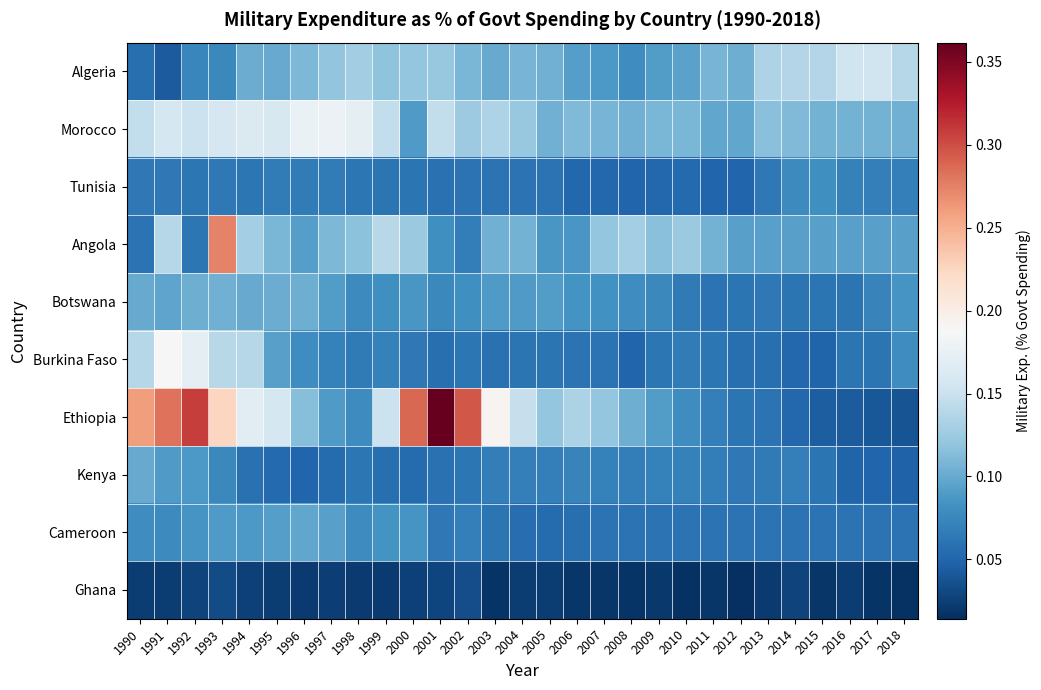

Reading right to left, what are all the values shown in this chart?

Algeria: 2018=0.1	2017=0.2	2016=0.2	2015=0.1	2014=0.1	2013=0.1	2012=0.1	2011=0.1	2010=0.1	2009=0.1	2008=0.1	2007=0.1	2006=0.1	2005=0.1	2004=0.1	2003=0.1	2002=0.1	2001=0.1	2000=0.1	1999=0.1	1998=0.1	1997=0.1	1996=0.1	1995=0.1	1994=0.1	1993=0.1	1992=0.1	1991=0.0	1990=0.1
Morocco: 2018=0.1	2017=0.1	2016=0.1	2015=0.1	2014=0.1	2013=0.1	2012=0.1	2011=0.1	2010=0.1	2009=0.1	2008=0.1	2007=0.1	2006=0.1	2005=0.1	2004=0.1	2003=0.1	2002=0.1	2001=0.1	2000=0.1	1999=0.1	1998=0.2	1997=0.2	1996=0.2	1995=0.2	1994=0.2	1993=0.2	1992=0.2	1991=0.2	1990=0.1
Tunisia: 2018=0.1	2017=0.1	2016=0.1	2015=0.1	2014=0.1	2013=0.1	2012=0.1	2011=0.1	2010=0.1	2009=0.1	2008=0.1	2007=0.1	2006=0.1	2005=0.1	2004=0.1	2003=0.1	2002=0.1	2001=0.1	2000=0.1	1999=0.1	1998=0.1	1997=0.1	1996=0.1	1995=0.1	1994=0.1	1993=0.1	1992=0.1	1991=0.1	1990=0.1
Angola: 2018=0.1	2017=0.1	2016=0.1	2015=0.1	2014=0.1	2013=0.1	2012=0.1	2011=0.1	2010=0.1	2009=0.1	2008=0.1	2007=0.1	2006=0.1	2005=0.1	2004=0.1	2003=0.1	2002=0.1	2001=0.1	2000=0.1	1999=0.1	1998=0.1	1997=0.1	1996=0.1	1995=0.1	1994=0.1	1993=0.3	1992=0.1	1991=0.1	1990=0.1
Botswana: 2018=0.1	2017=0.1	2016=0.1	2015=0.1	2014=0.1	2013=0.1	2012=0.1	2011=0.1	2010=0.1	2009=0.1	2008=0.1	2007=0.1	2006=0.1	2005=0.1	2004=0.1	2003=0.1	2002=0.1	2001=0.1	2000=0.1	1999=0.1	1998=0.1	1997=0.1	1996=0.1	1995=0.1	1994=0.1	1993=0.1	1992=0.1	1991=0.1	1990=0.1
Burkina Faso: 2018=0.1	2017=0.1	2016=0.1	2015=0.0	2014=0.1	2013=0.1	2012=0.1	2011=0.1	2010=0.1	2009=0.1	2008=0.1	2007=0.1	2006=0.1	2005=0.1	2004=0.1	2003=0.1	2002=0.1	2001=0.1	2000=0.1	1999=0.1	1998=0.1	1997=0.1	1996=0.1	1995=0.1	1994=0.1	1993=0.1	1992=0.2	1991=0.2	1990=0.1
Ethiopia: 2018=0.0	2017=0.0	2016=0.0	2015=0.0	2014=0.1	2013=0.1	2012=0.1	2011=0.1	2010=0.1	2009=0.1	2008=0.1	2007=0.1	2006=0.1	2005=0.1	2004=0.1	2003=0.2	2002=0.3	2001=0.4	2000=0.3	1999=0.2	1998=0.1	1997=0.1	1996=0.1	1995=0.2	1994=0.2	1993=0.2	1992=0.3	1991=0.3	1990=0.3
Kenya: 2018=0.0	2017=0.0	2016=0.0	2015=0.1	2014=0.1	2013=0.1	2012=0.1	2011=0.1	2010=0.1	2009=0.1	2008=0.1	2007=0.1	2006=0.1	2005=0.1	2004=0.1	2003=0.1	2002=0.1	2001=0.1	2000=0.1	1999=0.1	1998=0.1	1997=0.1	1996=0.0	1995=0.1	1994=0.1	1993=0.1	1992=0.1	1991=0.1	1990=0.1
Cameroon: 2018=0.1	2017=0.1	2016=0.1	2015=0.1	2014=0.1	2013=0.1	2012=0.1	2011=0.1	2010=0.1	2009=0.1	2008=0.1	2007=0.1	2006=0.1	2005=0.1	2004=0.1	2003=0.1	2002=0.1	2001=0.1	2000=0.1	1999=0.1	1998=0.1	1997=0.1	1996=0.1	1995=0.1	1994=0.1	1993=0.1	1992=0.1	1991=0.1	1990=0.1
Ghana: 2018=0.0	2017=0.0	2016=0.0	2015=0.0	2014=0.0	2013=0.0	2012=0.0	2011=0.0	2010=0.0	2009=0.0	2008=0.0	2007=0.0	2006=0.0	2005=0.0	2004=0.0	2003=0.0	2002=0.0	2001=0.0	2000=0.0	1999=0.0	1998=0.0	1997=0.0	1996=0.0	1995=0.0	1994=0.0	1993=0.0	1992=0.0	1991=0.0	1990=0.0